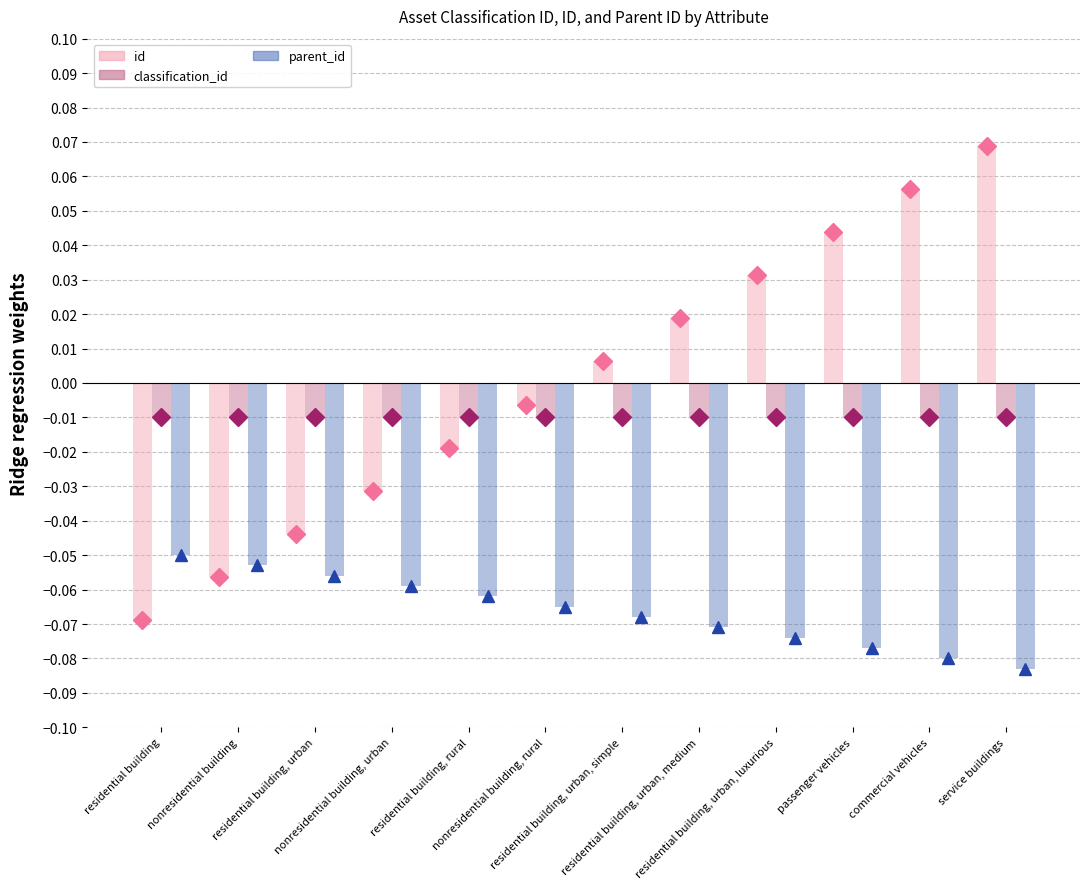

Is the value of id at residential building, urban, luxurious greater than the value of parent_id at residential building, rural?

Yes